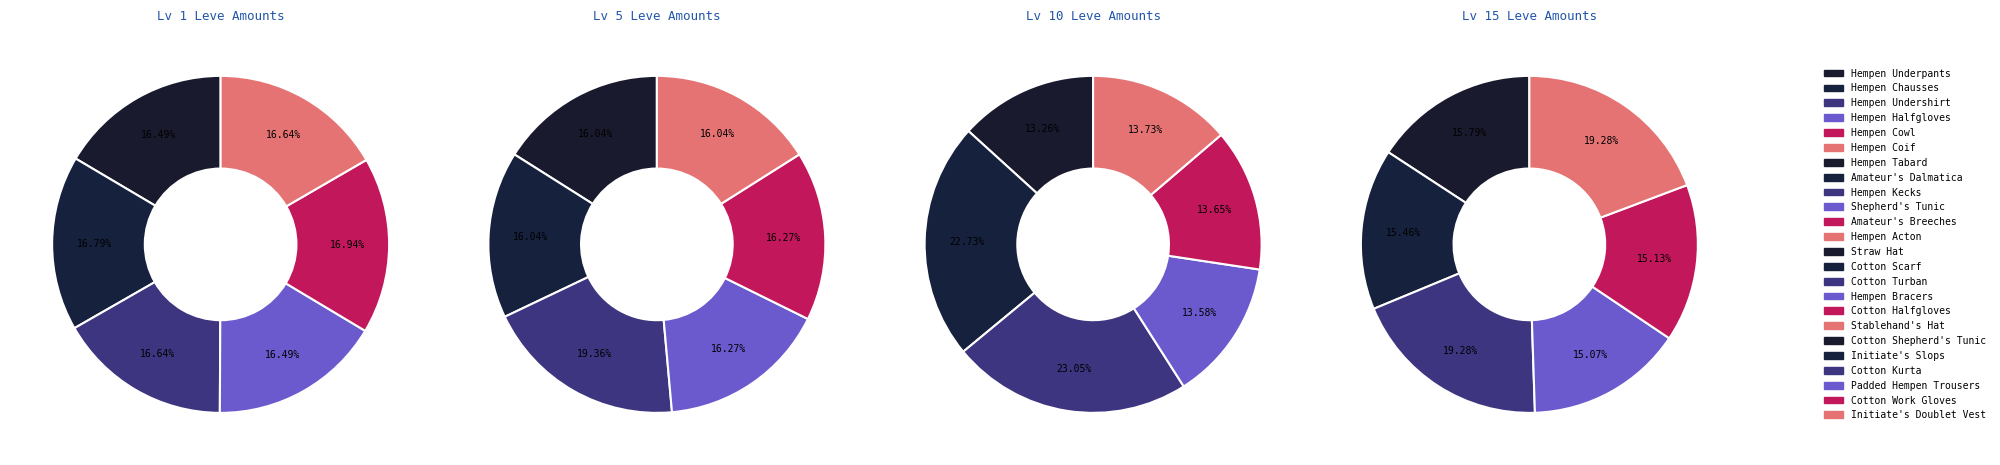

What portion of the pie excludes Level 5?

83.2%